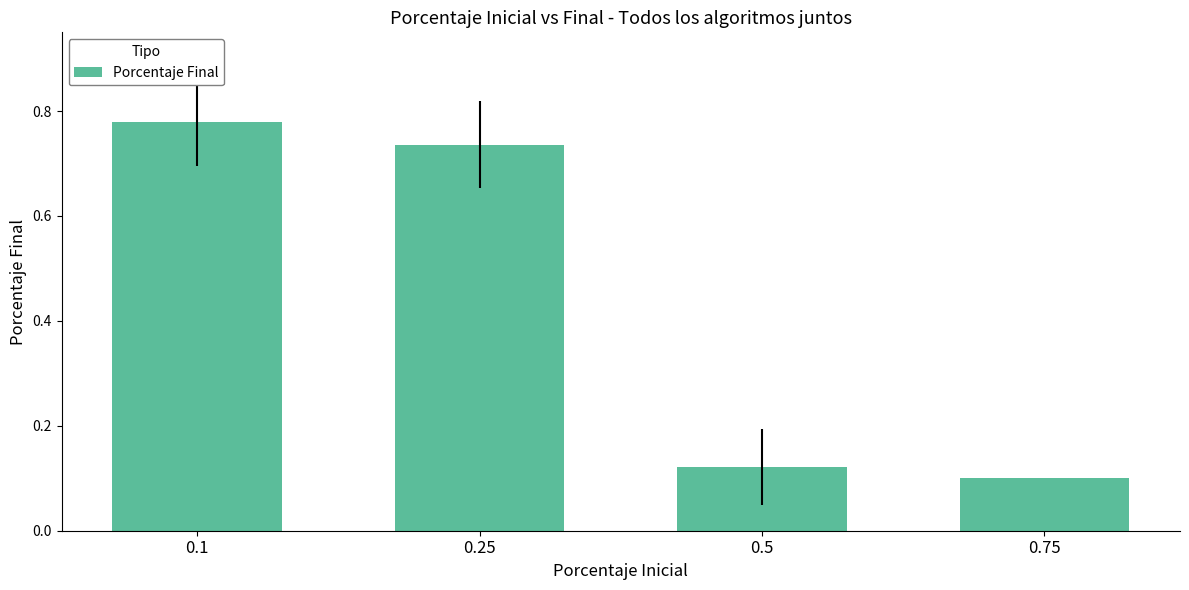

What is the label of the 3rd bar from the left?

0.5